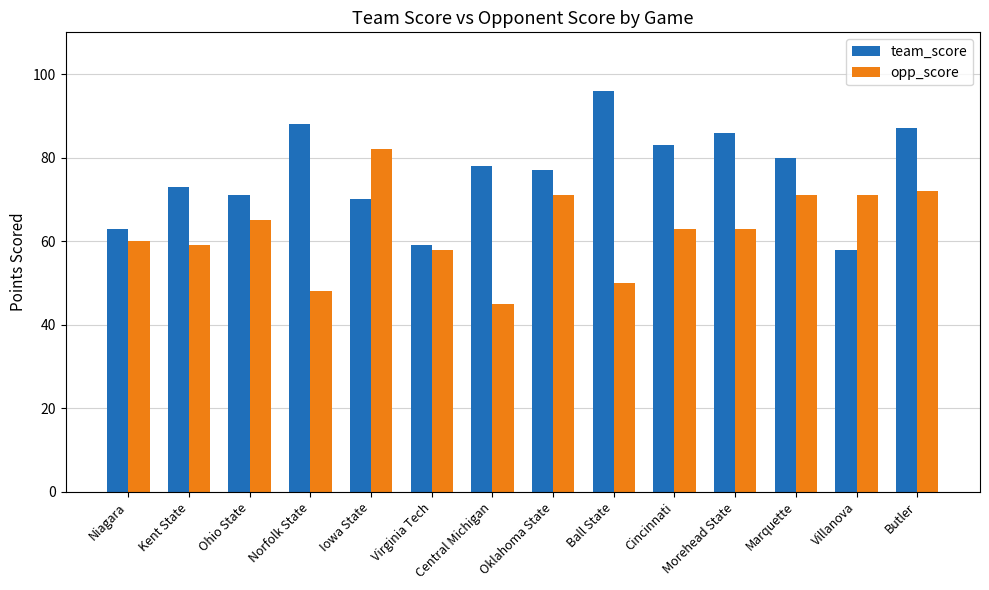

What is the sum of the team_score values at Marquette and Oklahoma State?

157